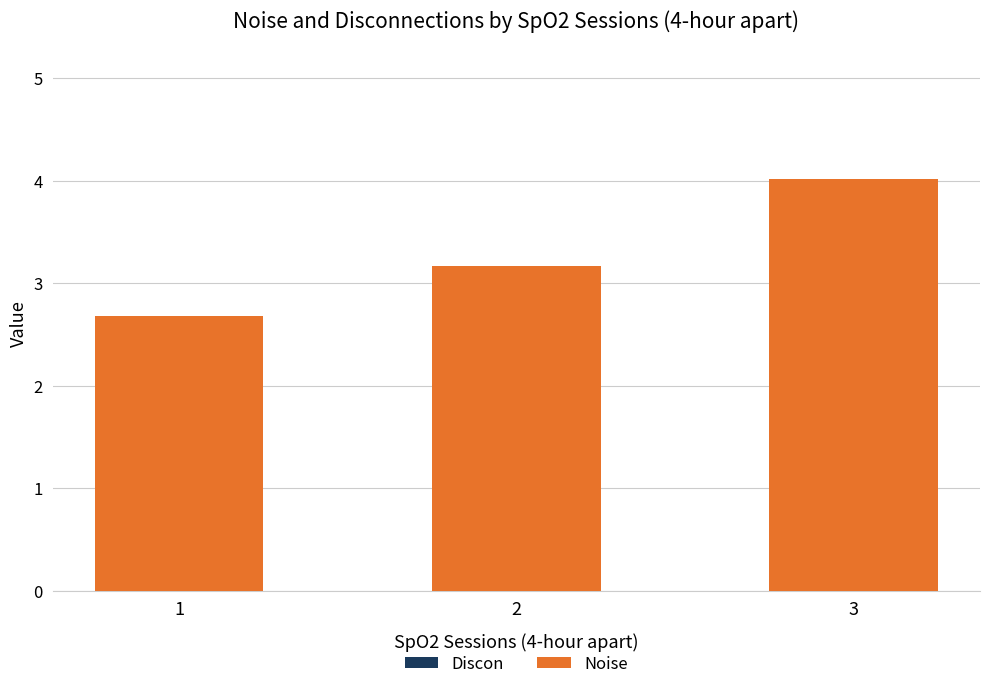

Which category has the highest value across all series?

3